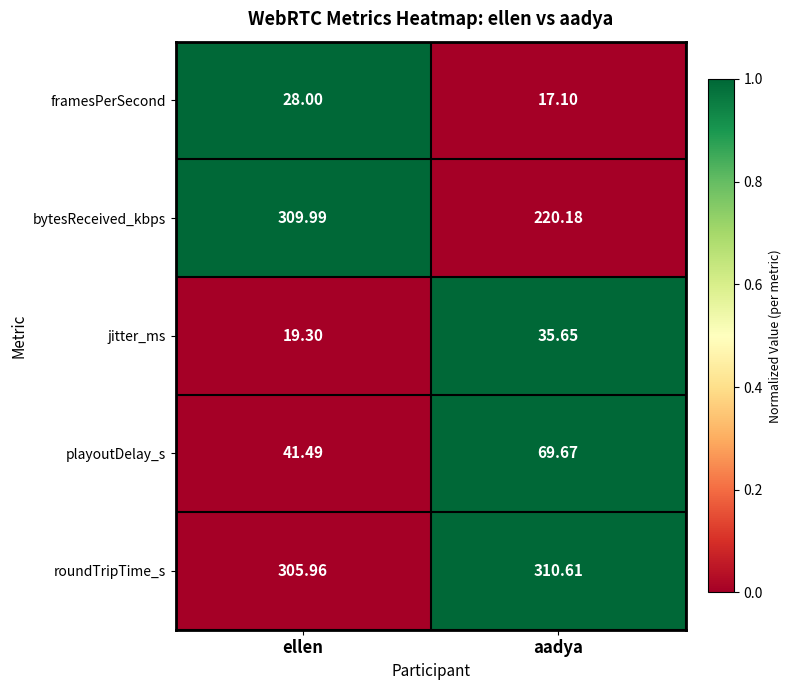

Which series has the largest total across all categories?

roundTripTime_s